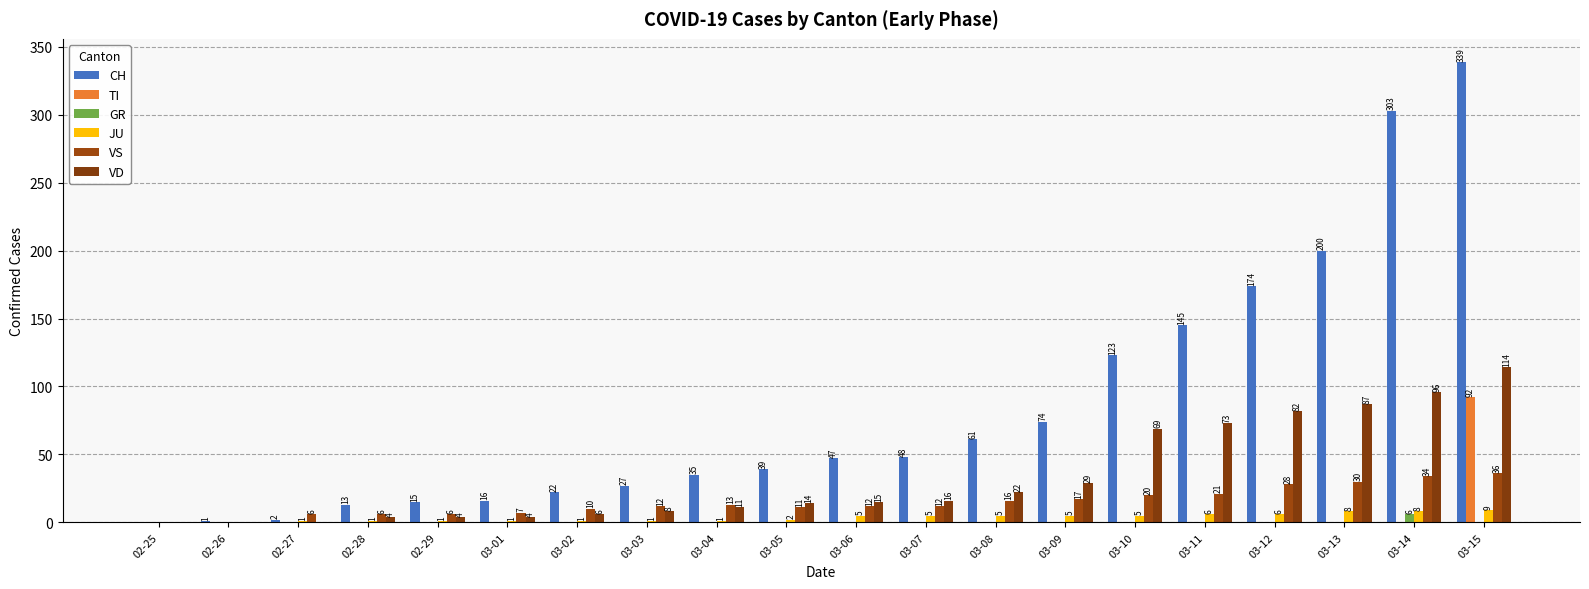

What is the sum of all VD values?

654